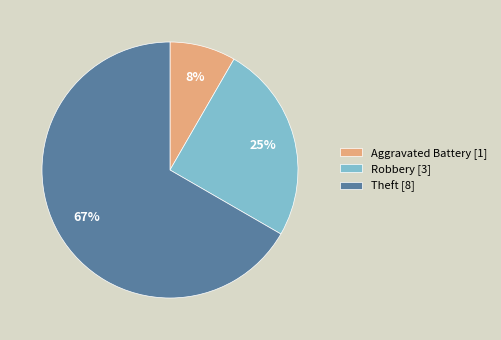

True or false: Theft [8] accounts for 59% of the total.

False